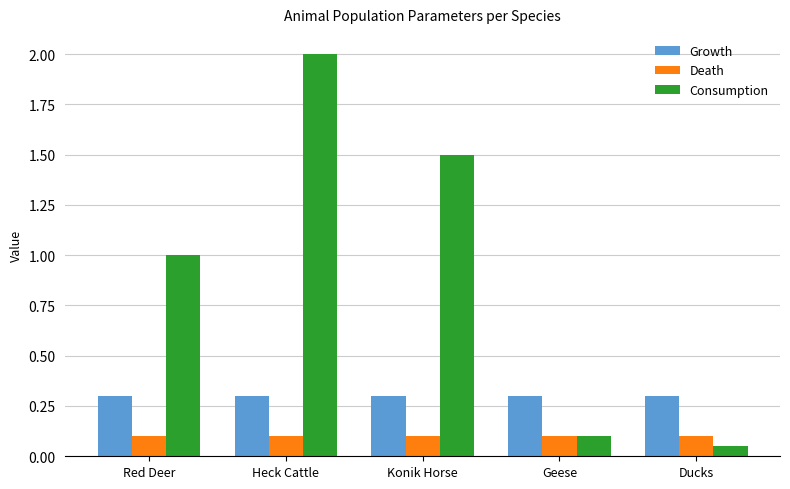

Which series has the largest range (max minus min)?

Consumption